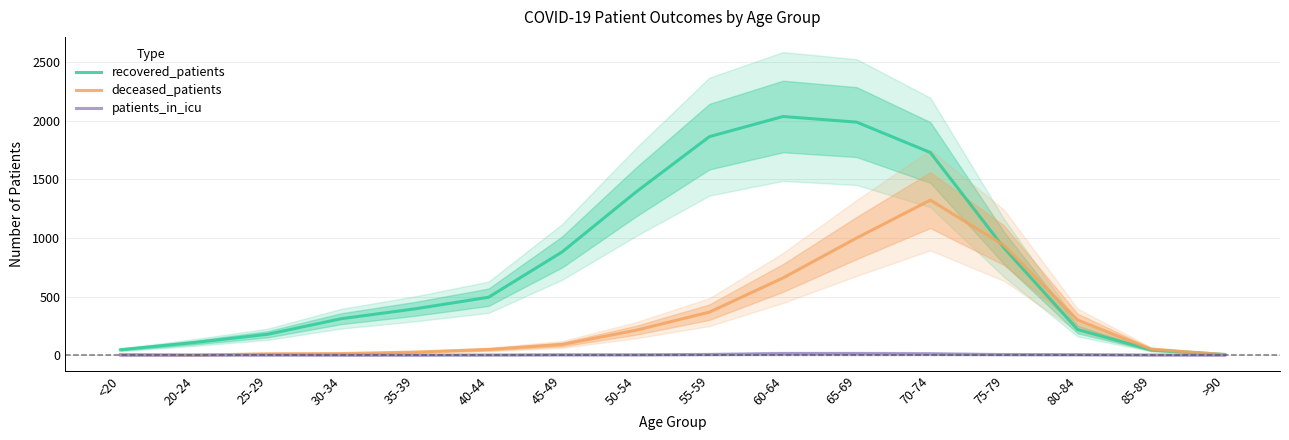

Reading right to left, transcribe all the data shown in this chart.

recovered_patients: >90=6	85-89=44	80-84=219	75-79=916	70-74=1730	65-69=1989	60-64=2037	55-59=1865	50-54=1391	45-49=881	40-44=494	35-39=395	30-34=311	25-29=178	20-24=107	<20=46
deceased_patients: >90=4	85-89=51	80-84=300	75-79=938	70-74=1323	65-69=1000	60-64=659	55-59=367	50-54=212	45-49=91	40-44=48	35-39=26	30-34=13	25-29=11	20-24=0	<20=6
patients_in_icu: >90=0	85-89=1	80-84=4	75-79=5	70-74=11	65-69=13	60-64=13	55-59=6	50-54=3	45-49=3	40-44=1	35-39=0	30-34=0	25-29=1	20-24=0	<20=0